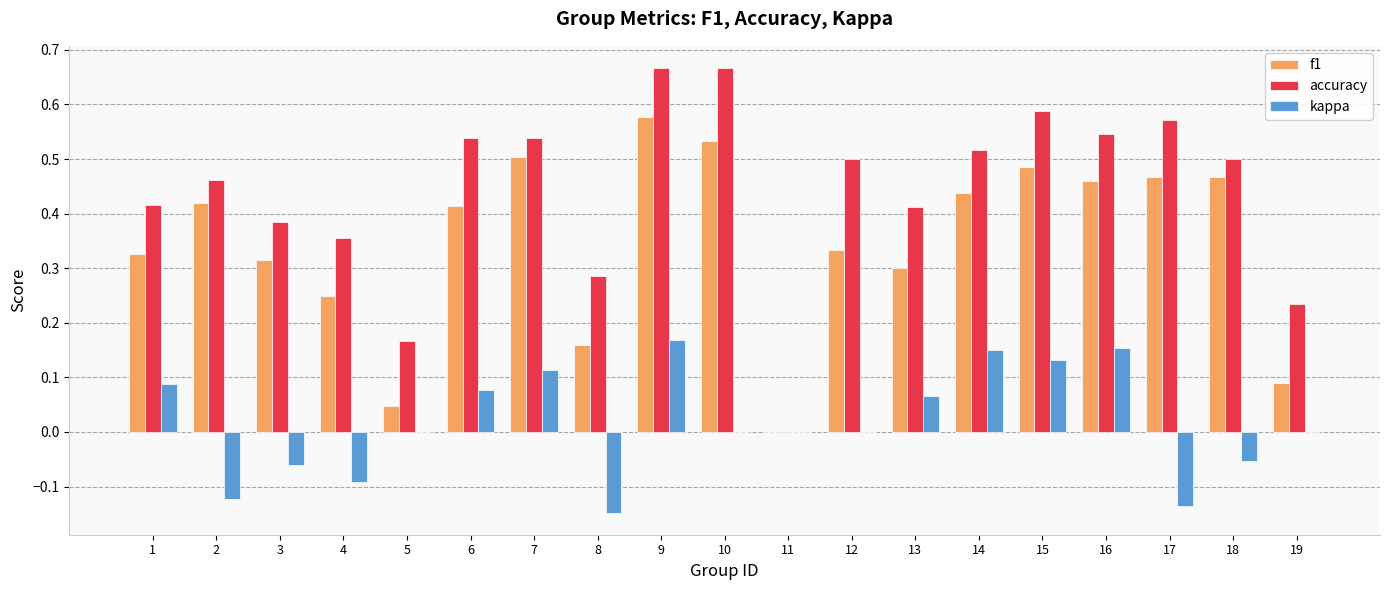

How many positive values does the f1 series have?

18